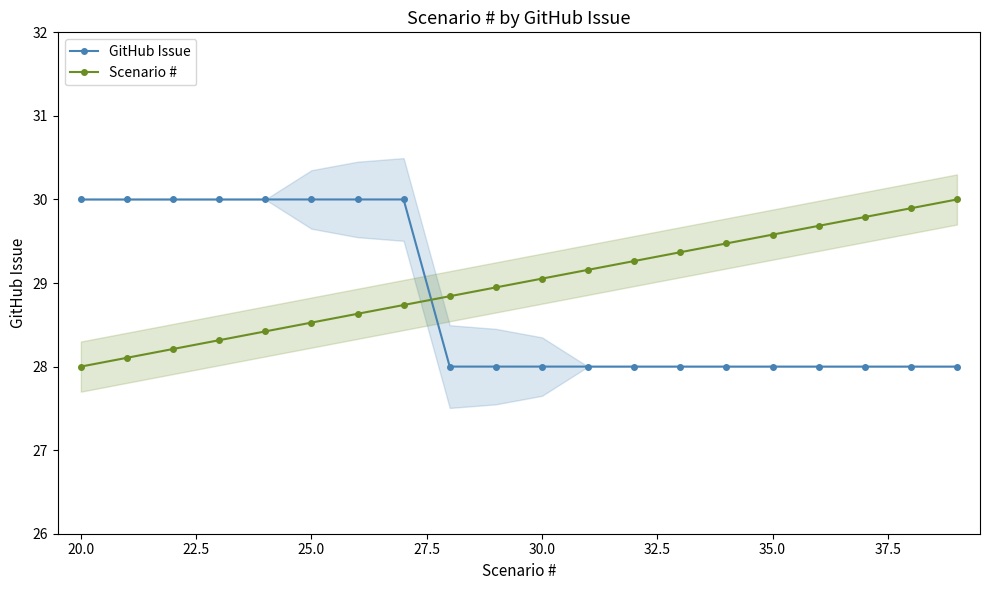

What is the average value of the Scenario # series?

29.0